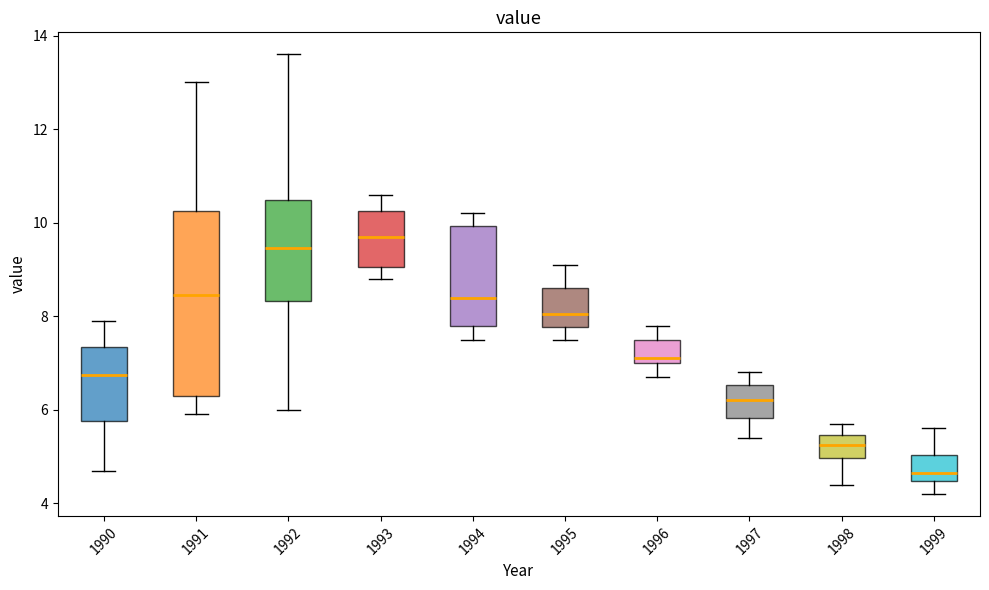

Reading left to right, read every box against the y-axis: the position of its median line, the range the box covers, and the ends of its whiskers. The values are not printed on the chart, so give them approximately, as read against the axis.

1990: median 6.8, box 5.8 to 7.4, whiskers 4.8 to 8.0
1991: median 8.4, box 6.4 to 10.2, whiskers 6.0 to 13.0
1992: median 9.4, box 8.4 to 10.4, whiskers 6.0 to 13.6
1993: median 9.8, box 9.0 to 10.2, whiskers 8.8 to 10.6
1994: median 8.4, box 7.8 to 10.0, whiskers 7.6 to 10.2
1995: median 8.0, box 7.8 to 8.6, whiskers 7.6 to 9.2
1996: median 7.2, box 7.0 to 7.6, whiskers 6.8 to 7.8
1997: median 6.2, box 5.8 to 6.6, whiskers 5.4 to 6.8
1998: median 5.2, box 5.0 to 5.4, whiskers 4.4 to 5.8
1999: median 4.6, box 4.4 to 5.0, whiskers 4.2 to 5.6